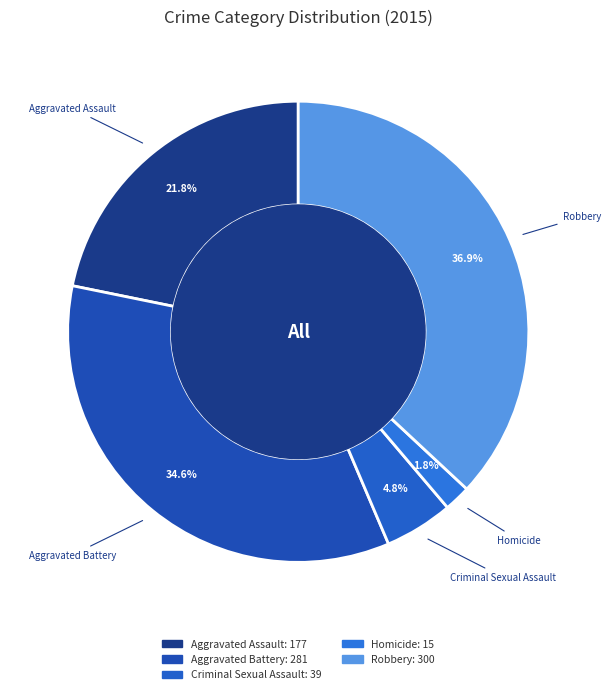

Is it true that Robbery is 28% of the pie?

False